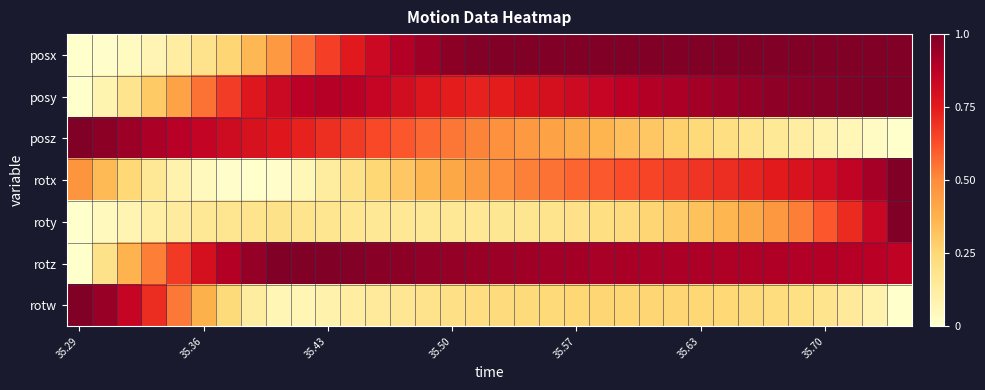

Reading left to right, transcribe all the data shown in this chart.

posx: 0.0	0.0	0.0	0.1	0.1	0.2	0.3	0.4	0.5	0.6	0.7	0.8	0.8	0.9	0.9	1.0	1.0	1.0	1.0	1.0	1.0	1.0	1.0	1.0	1.0	1.0	1.0	1.0	1.0	1.0	1.0	1.0	1.0	1.0
posy: 0.0	0.1	0.2	0.3	0.4	0.6	0.7	0.8	0.8	0.9	0.9	0.9	0.8	0.8	0.8	0.7	0.7	0.7	0.8	0.8	0.8	0.8	0.9	0.9	0.9	0.9	0.9	1.0	1.0	1.0	1.0	1.0	1.0	1.0
posz: 1.0	1.0	0.9	0.9	0.9	0.8	0.8	0.8	0.8	0.7	0.7	0.7	0.6	0.6	0.6	0.5	0.5	0.5	0.5	0.4	0.4	0.4	0.3	0.3	0.3	0.2	0.2	0.2	0.2	0.1	0.1	0.1	0.0	0.0
rotx: 0.5	0.4	0.2	0.2	0.1	0.0	0.0	0.0	0.0	0.1	0.1	0.2	0.3	0.3	0.4	0.4	0.5	0.5	0.5	0.6	0.6	0.6	0.6	0.6	0.7	0.7	0.7	0.7	0.7	0.8	0.8	0.9	0.9	1.0
roty: 0.0	0.0	0.1	0.1	0.1	0.2	0.2	0.2	0.2	0.2	0.2	0.2	0.2	0.2	0.2	0.2	0.2	0.2	0.2	0.2	0.2	0.2	0.2	0.3	0.3	0.3	0.4	0.4	0.5	0.5	0.6	0.7	0.8	1.0
rotz: 0.0	0.2	0.4	0.5	0.7	0.8	0.9	1.0	1.0	1.0	1.0	1.0	1.0	1.0	1.0	1.0	0.9	0.9	0.9	0.9	0.9	0.9	0.9	0.9	0.9	0.9	0.9	0.9	0.9	0.9	0.9	0.9	0.9	0.9
rotw: 1.0	0.9	0.8	0.7	0.5	0.4	0.2	0.1	0.1	0.1	0.1	0.1	0.1	0.2	0.2	0.2	0.2	0.2	0.2	0.2	0.3	0.3	0.3	0.3	0.3	0.3	0.2	0.2	0.2	0.2	0.2	0.1	0.1	0.0